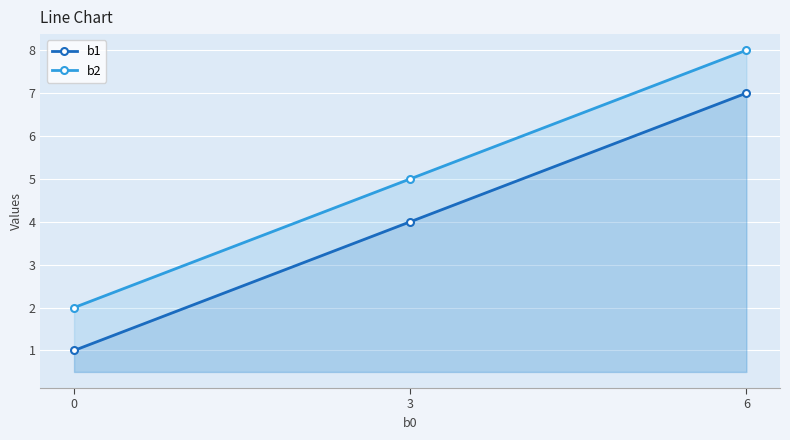

Rank the series by their maximum value, from lowest to highest.

b1, b2